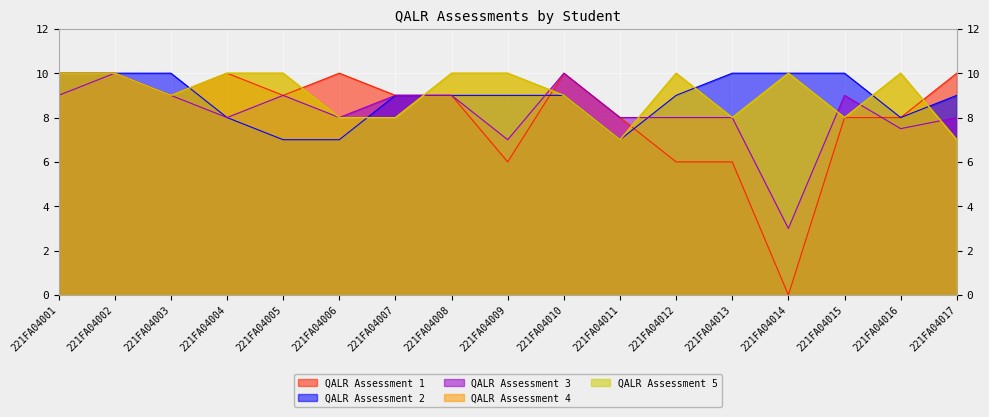

What are all the series names shown in the legend?

QALR Assessment 1, QALR Assessment 2, QALR Assessment 3, QALR Assessment 4, QALR Assessment 5